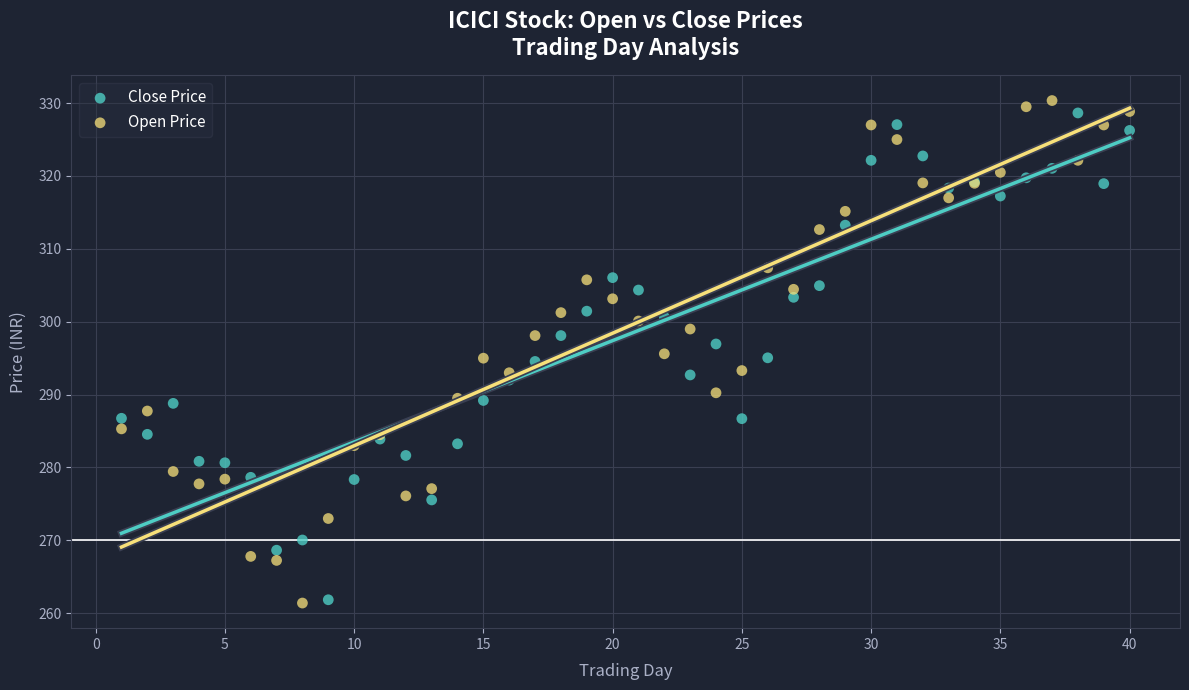

Which series has the widest spread of Y values?

Open Price